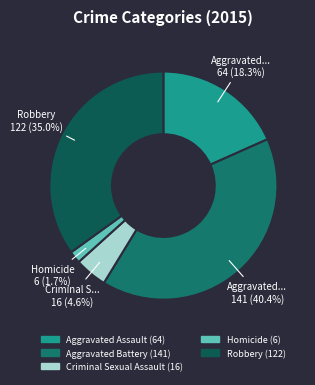

Approximately how many times larger is the value at Aggravated Battery compared to Aggravated Assault?

2.2